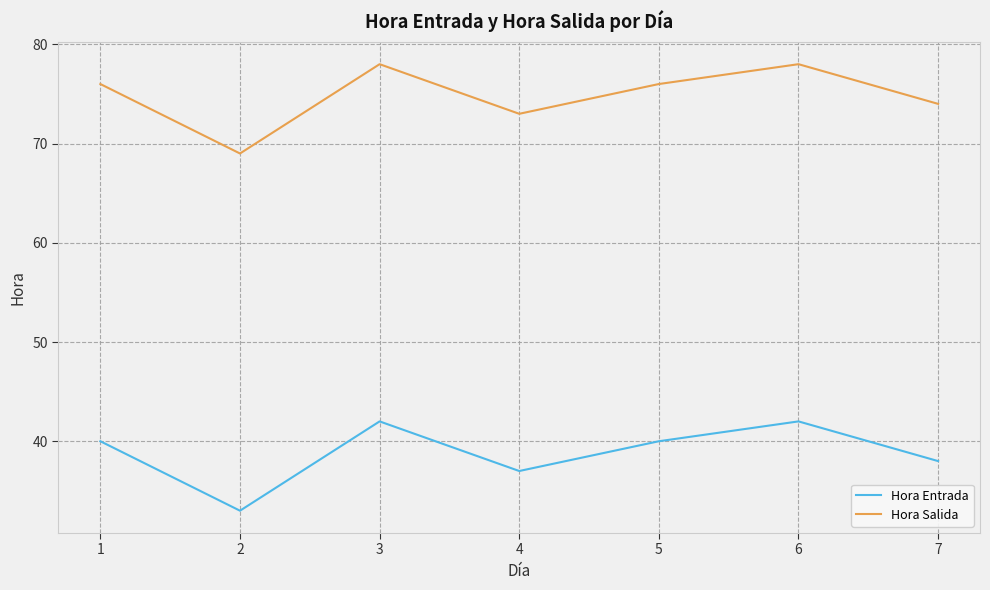

What are all the series names shown in the legend?

Hora Entrada, Hora Salida